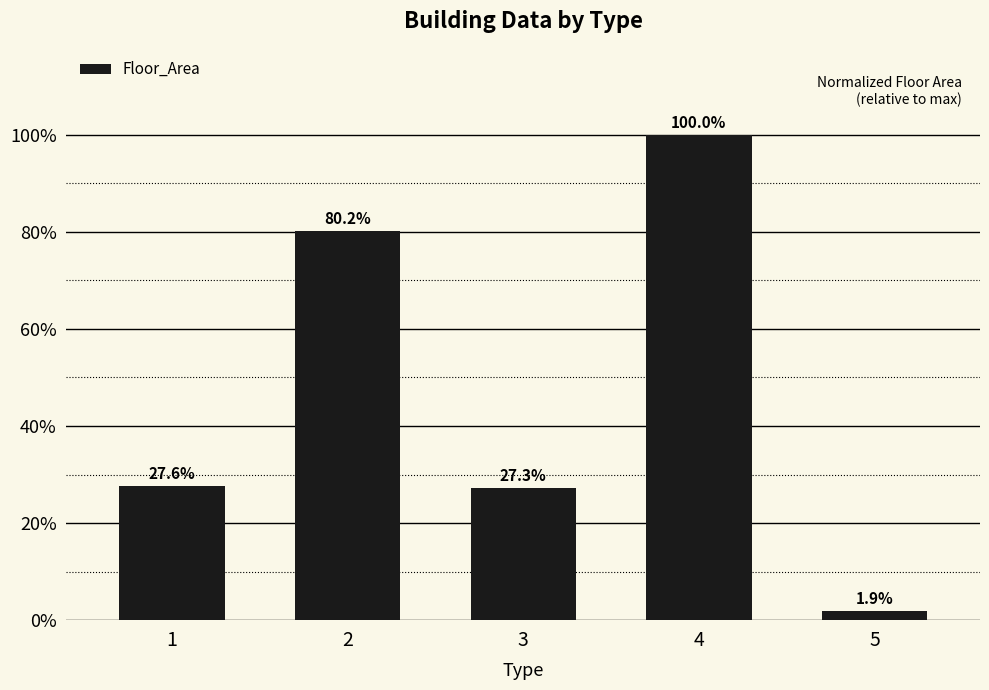

The chart shows a value of 0.3 at 3. True or false?

True